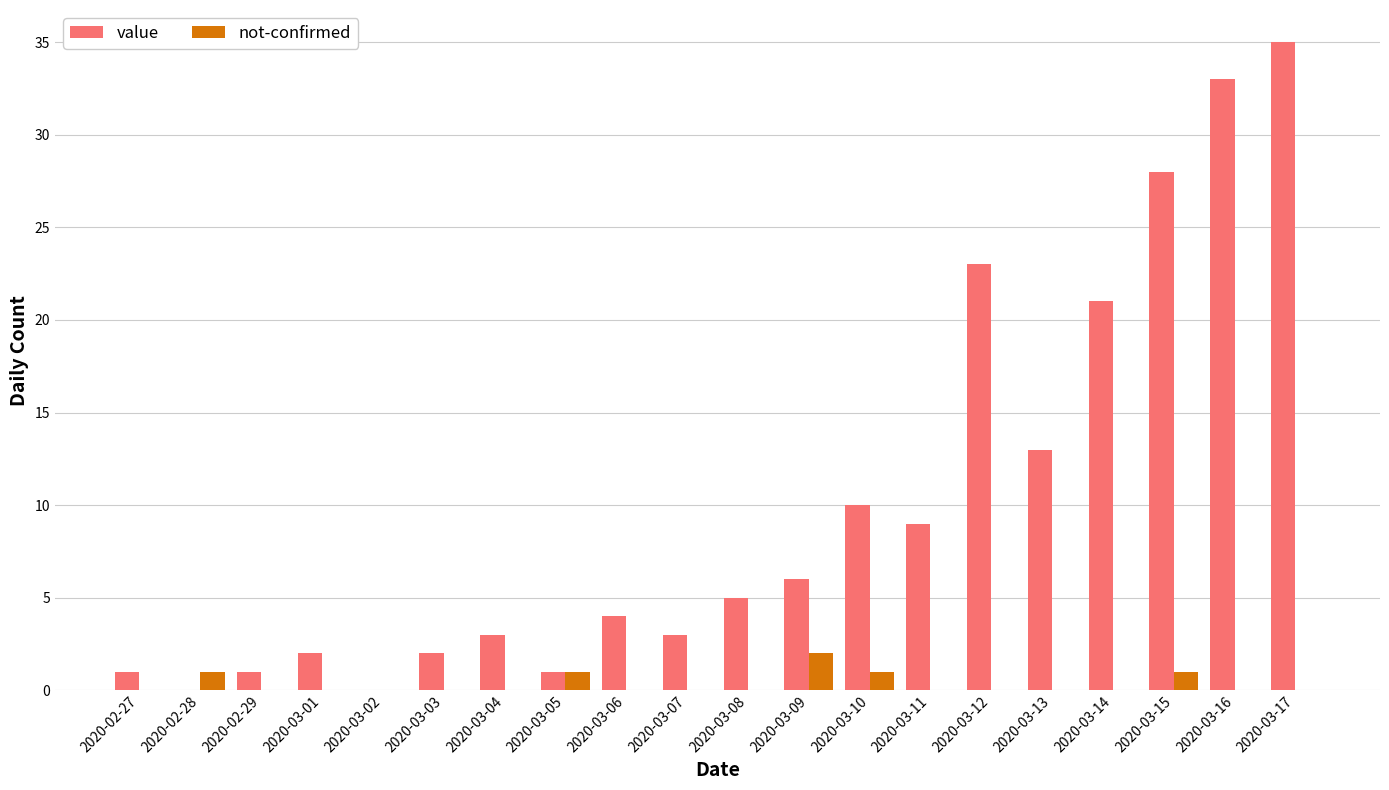

Are the bars grouped side by side (vs. stacked)?

Yes